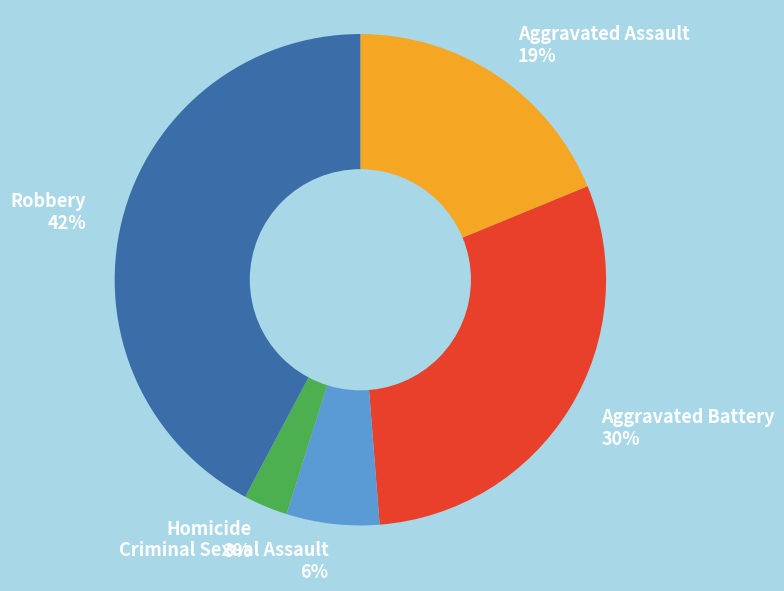

Between Aggravated Battery and Robbery, which is larger?

Robbery